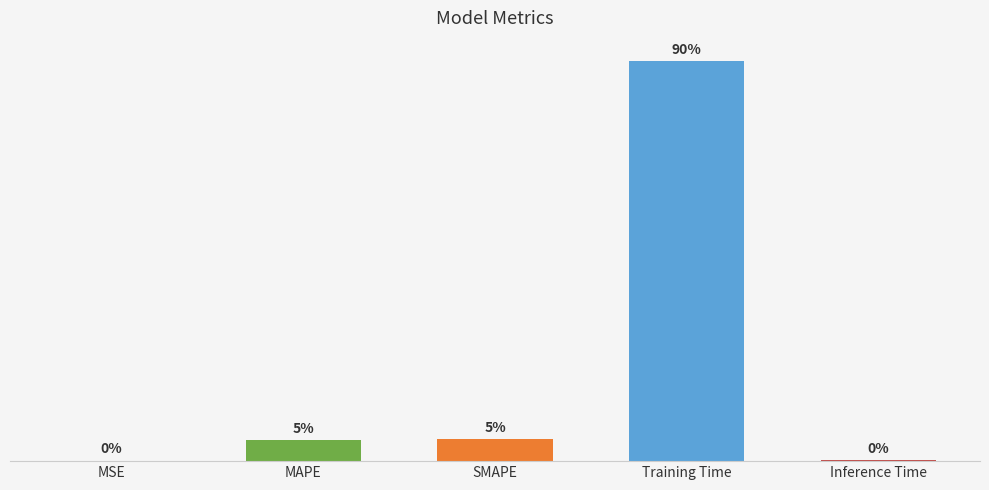

Reading right to left, list all the values displayed in this chart.

Inference Time=0.0	Training Time=2.6	SMAPE=0.1	MAPE=0.1	MSE=0.0